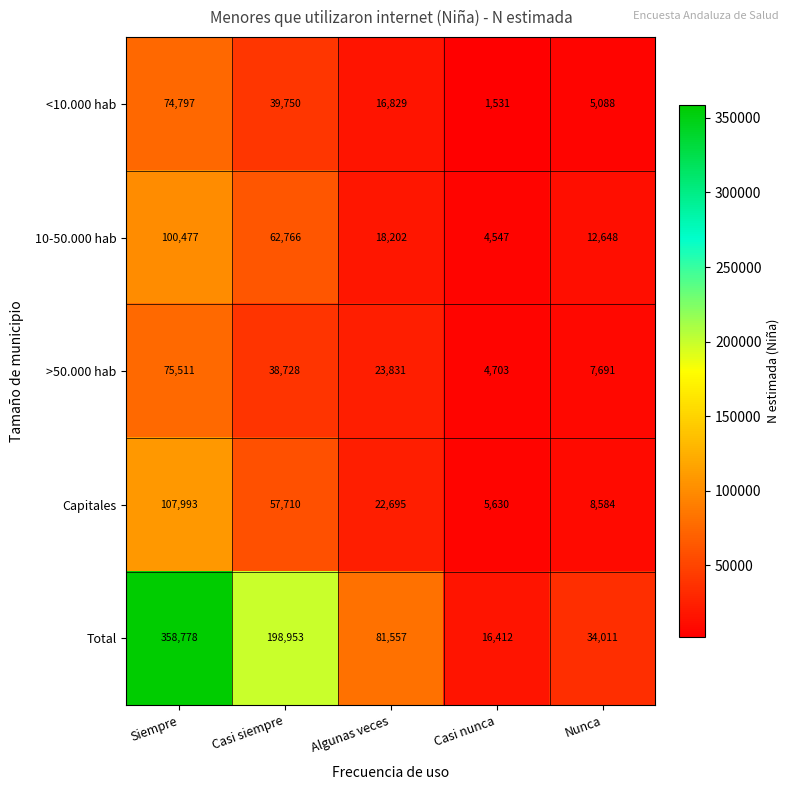

What is the difference between the >50.000 hab values at Casi nunca and Casi siempre?

34025